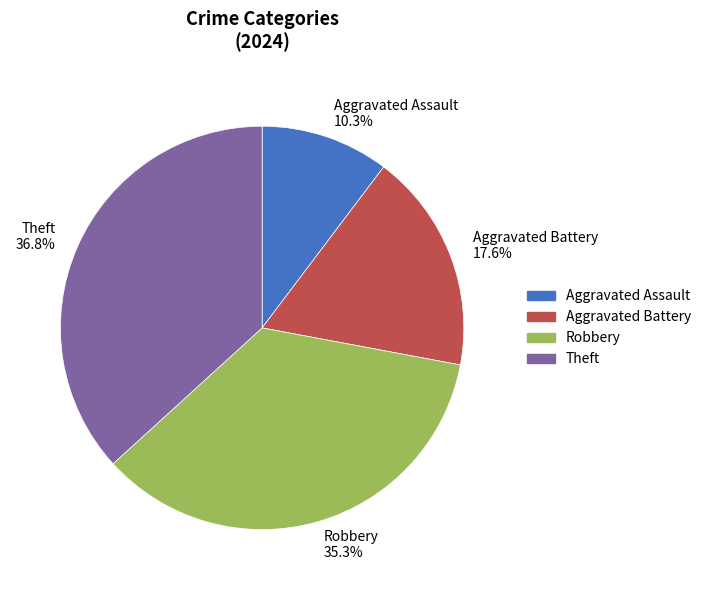

Does Aggravated Assault account for over 50% of the chart?

No